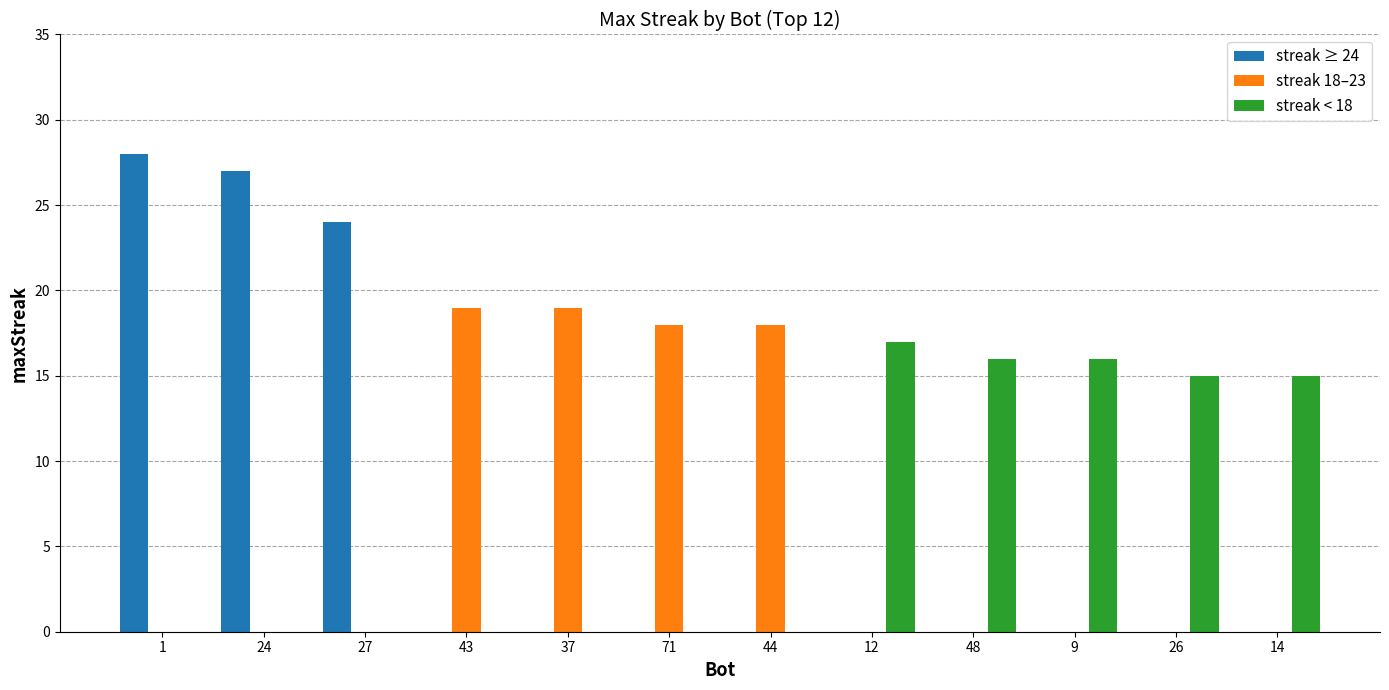

True or false: streak ≥ 24 has a value of 0 at 14.

True